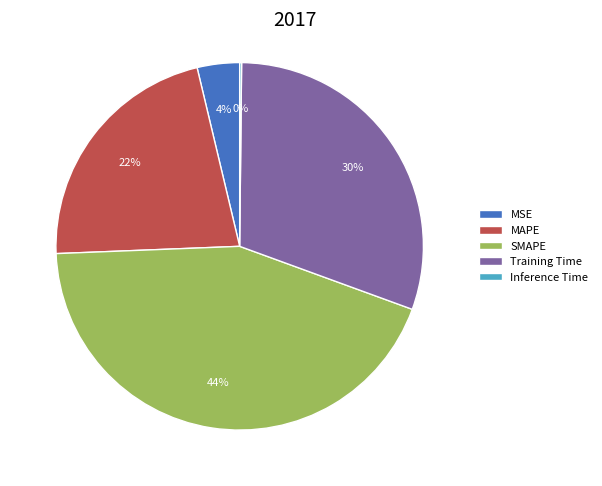

Is the sum of MSE and SMAPE greater than half?

No